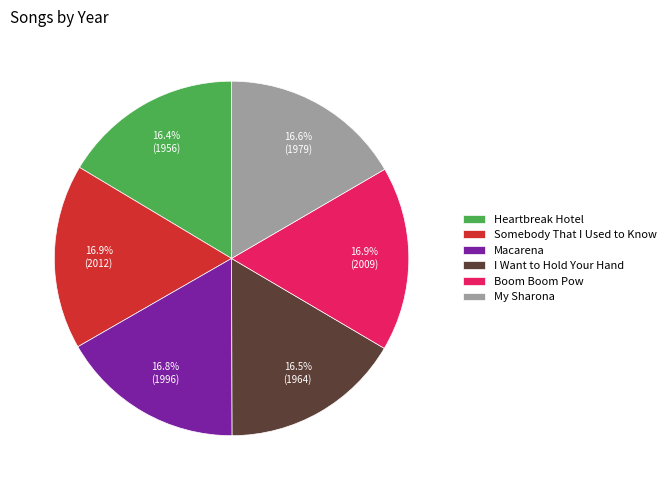

The Heartbreak Hotel slice represents 16% of the pie. True or false?

True